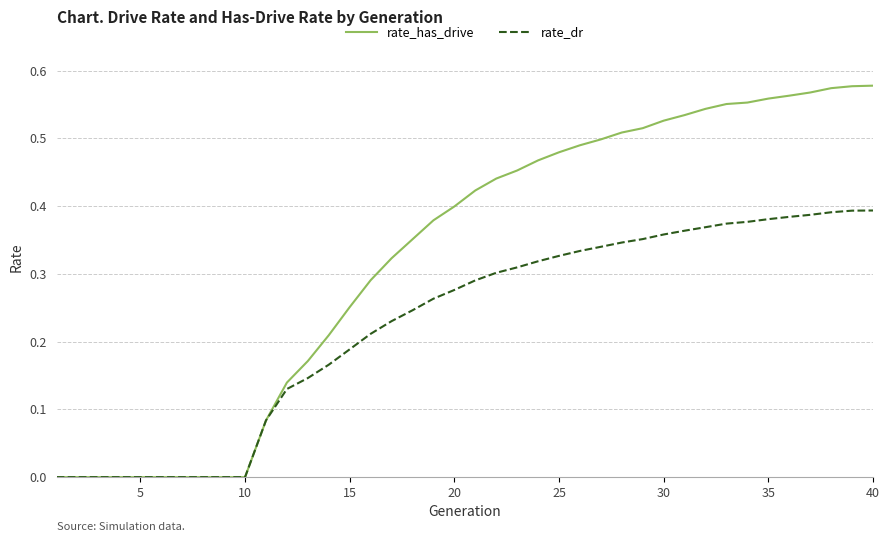

Which series has the largest total across all categories?

rate_has_drive